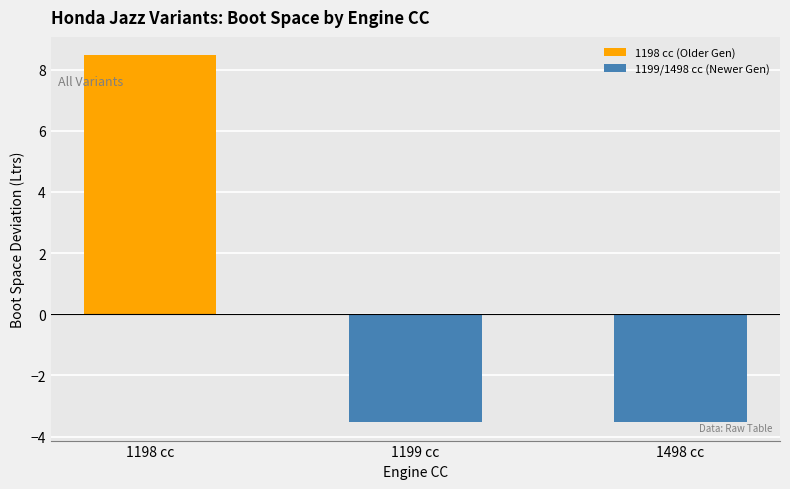

Read the value at 1498 cc.

-3.5